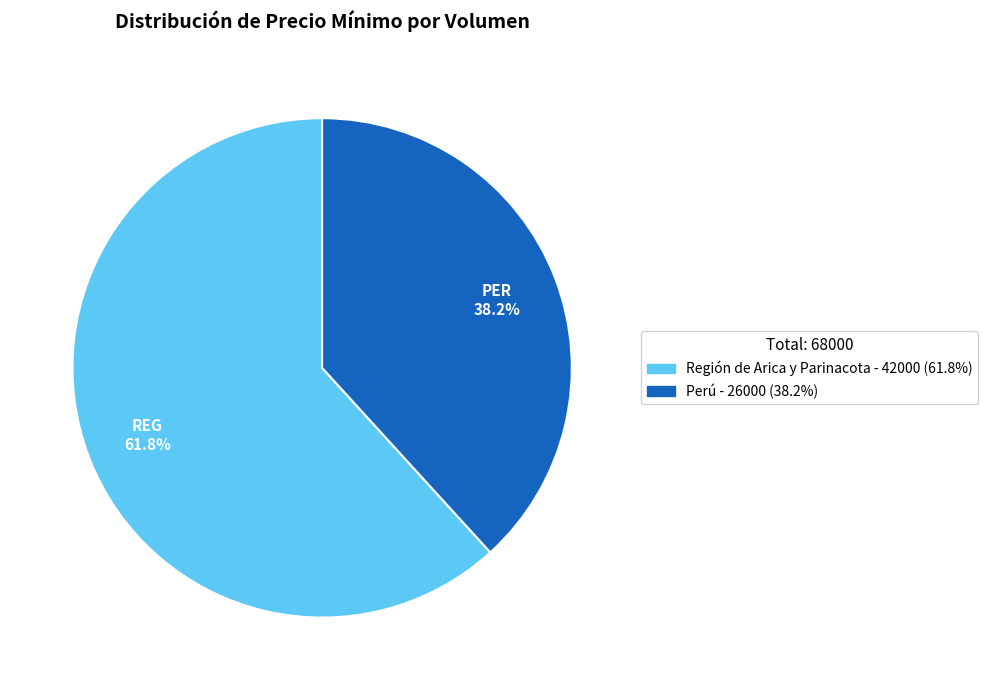

Is there any slice that represents more than half of the pie?

Yes